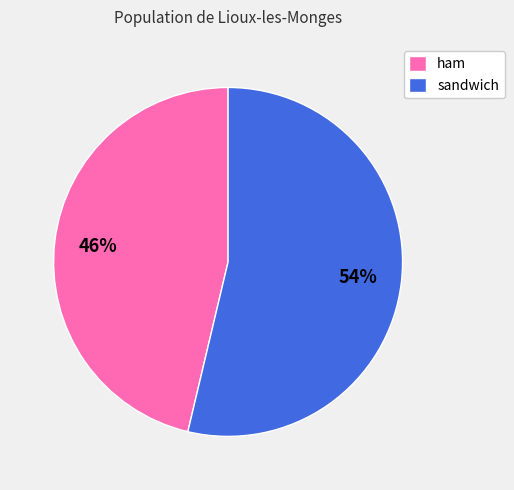

To the nearest percent, what portion does ham represent?

46%